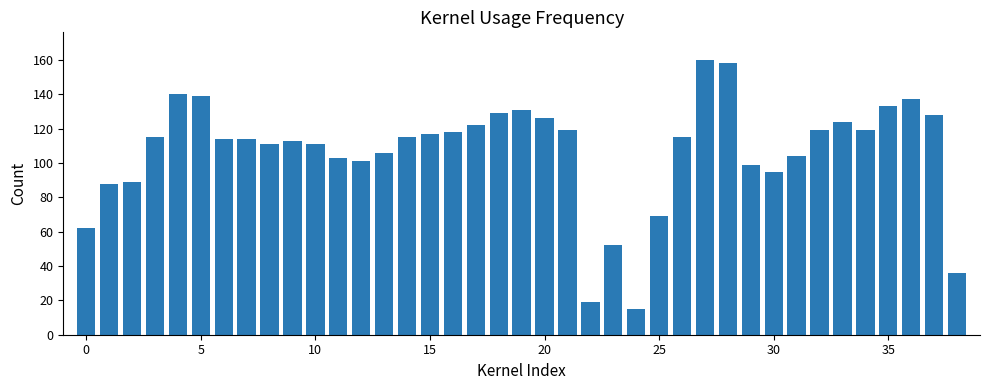

What is the value of the 25th bar from the left?

15